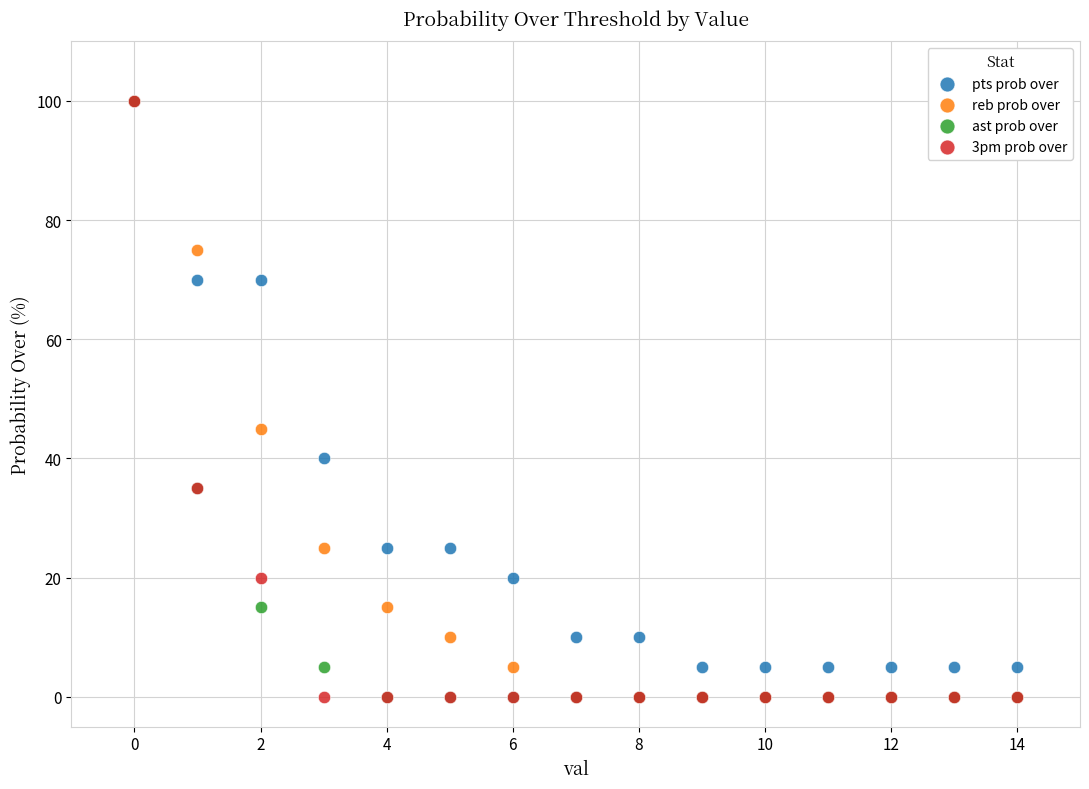

In the pts prob over series, what Y value is closest to 52?

40